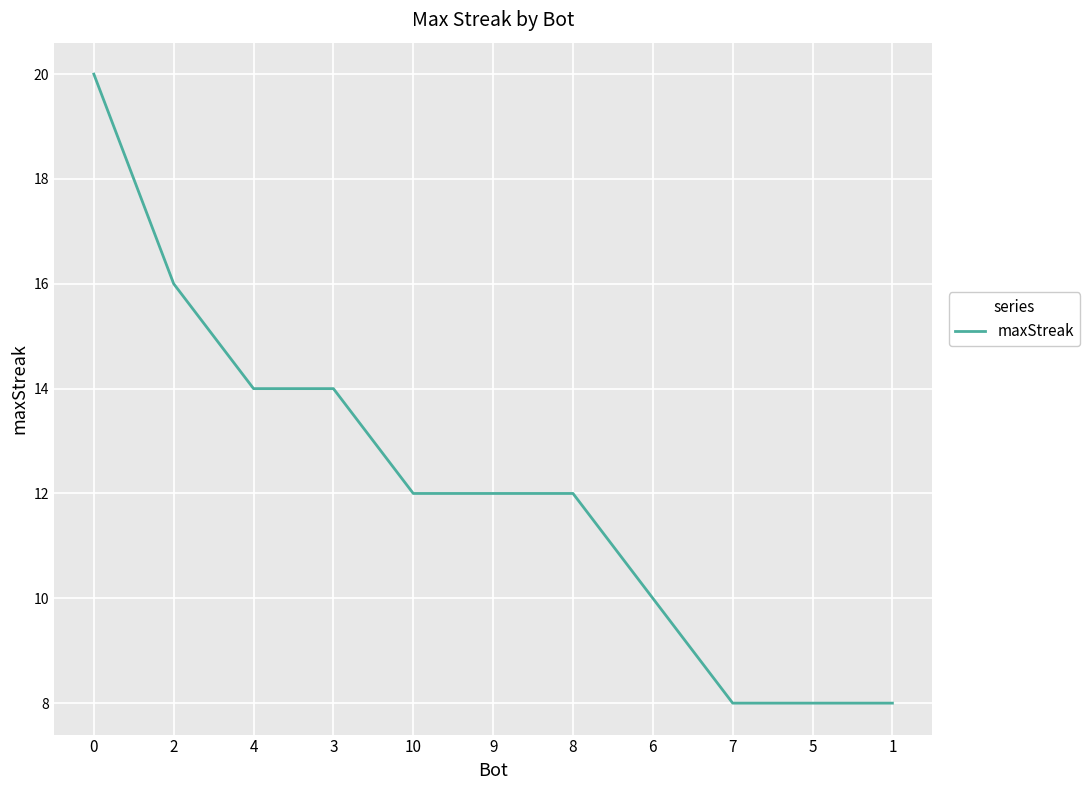

True or false: the data shows 16 at 2.

True